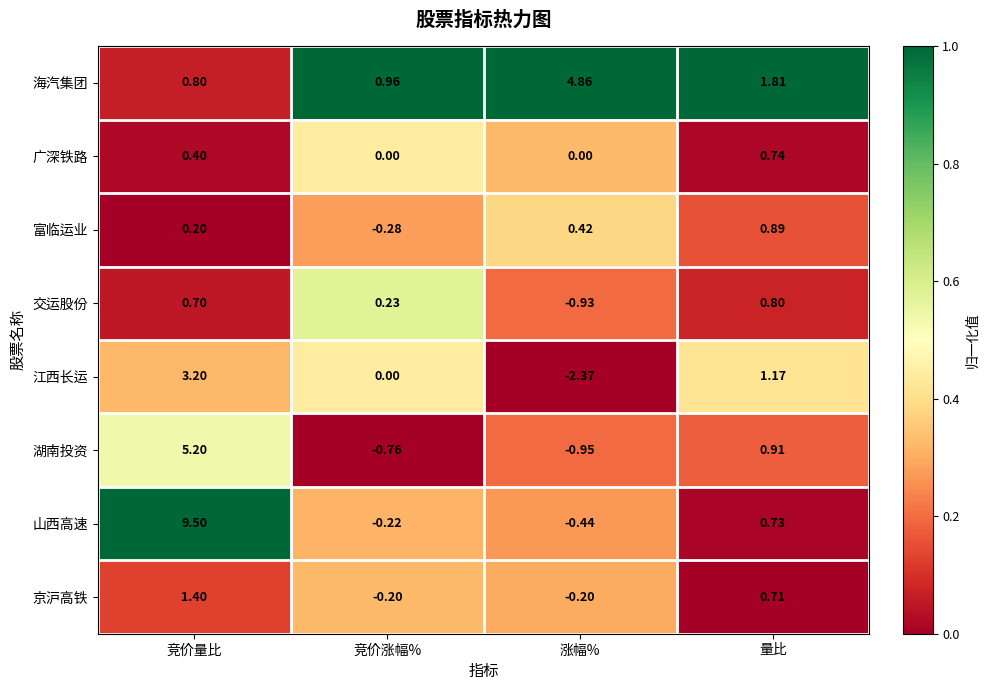

Rank the series at 量比 from highest to lowest value.

海汽集团, 江西长运, 湖南投资, 富临运业, 交运股份, 广深铁路, 山西高速, 京沪高铁